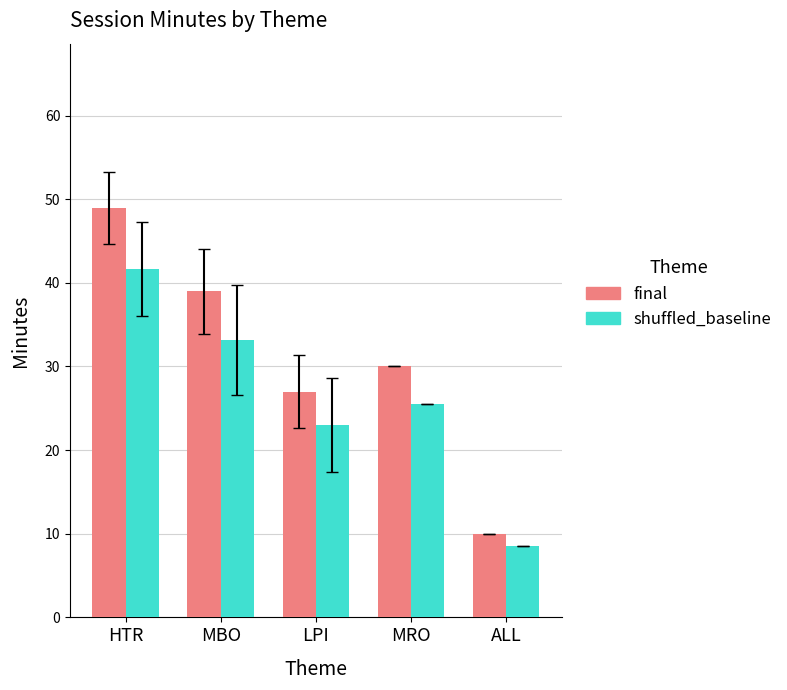

At LPI, list the series in order from smallest to largest.

shuffled_baseline, final